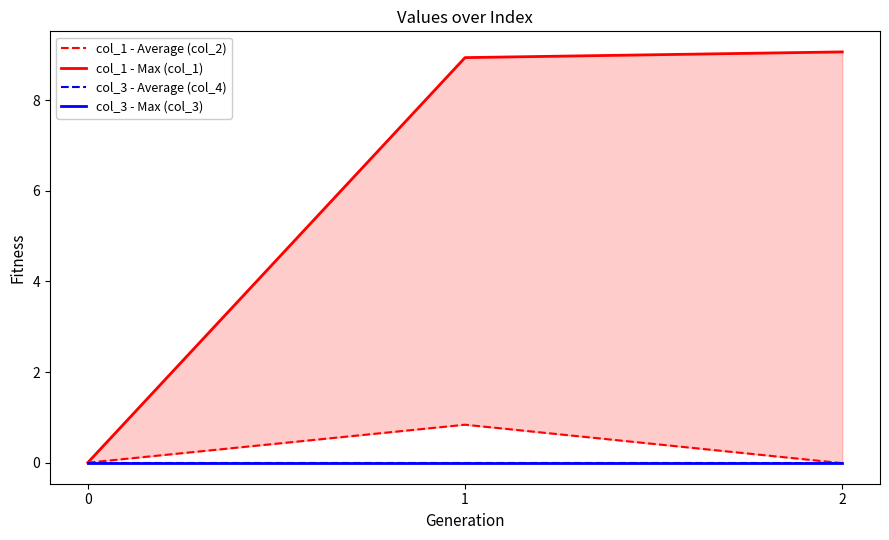

Reading left to right, what are all the values shown in this chart?

col_1 - Average (col_2): 0=0.0	1=0.8	2=-0.0
col_1 - Max (col_1): 0=0.0	1=8.9	2=9.1
col_3 - Average (col_4): 0=0.0	1=0.0	2=0.0
col_3 - Max (col_3): 0=0.0	1=0.0	2=0.0